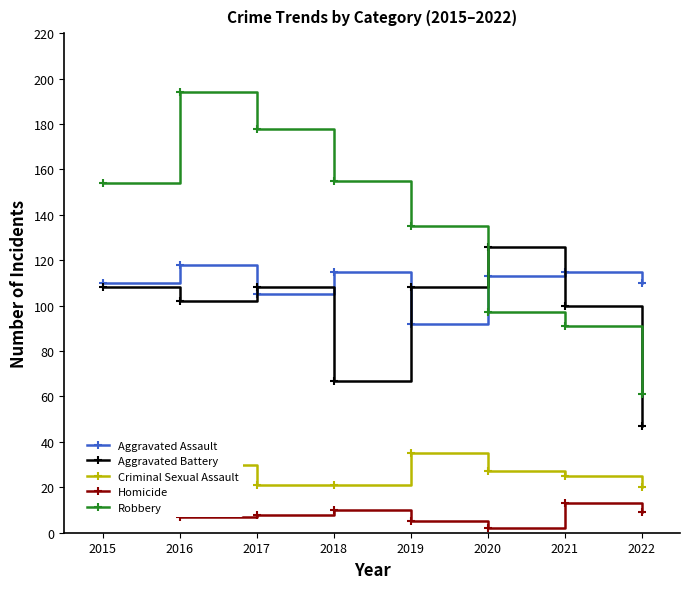

In Robbery, how many points are higher than both neighbors (excluding endpoints)?

1